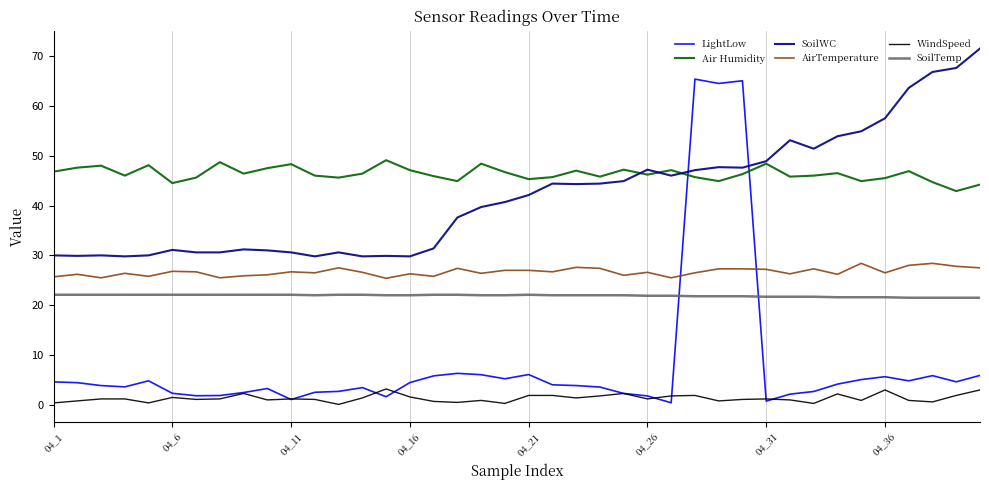

What is the average value of the SoilWC series?

42.0